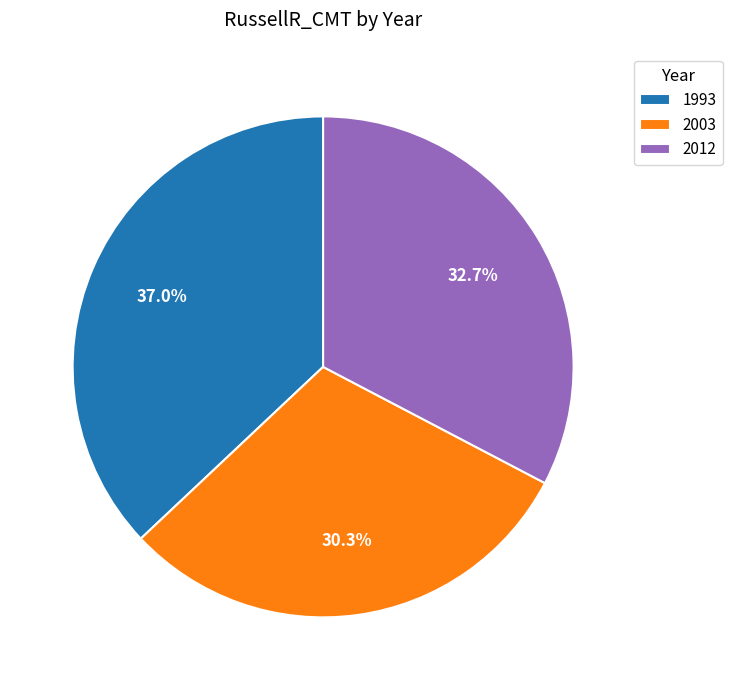

To the nearest percent, what is the difference between the 2012 and 1993 slice percentages?

4%